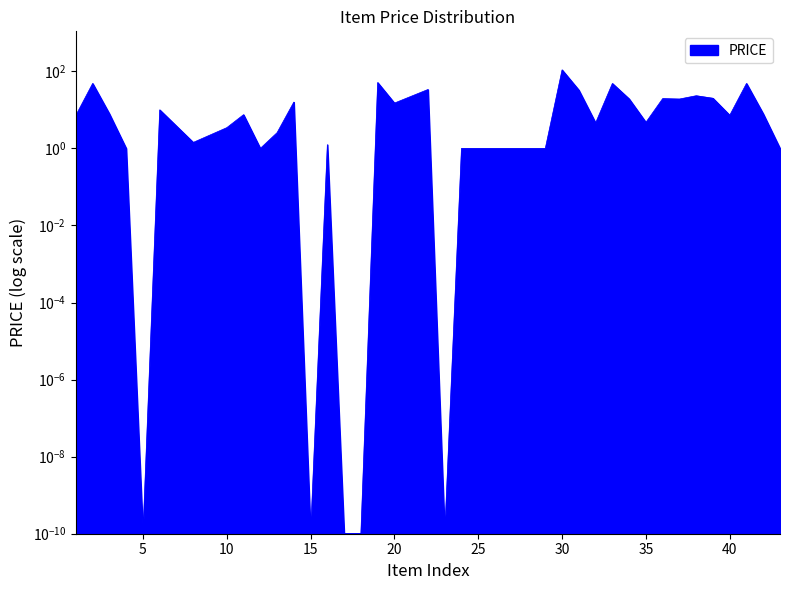

Where does the data first go above 7?

1